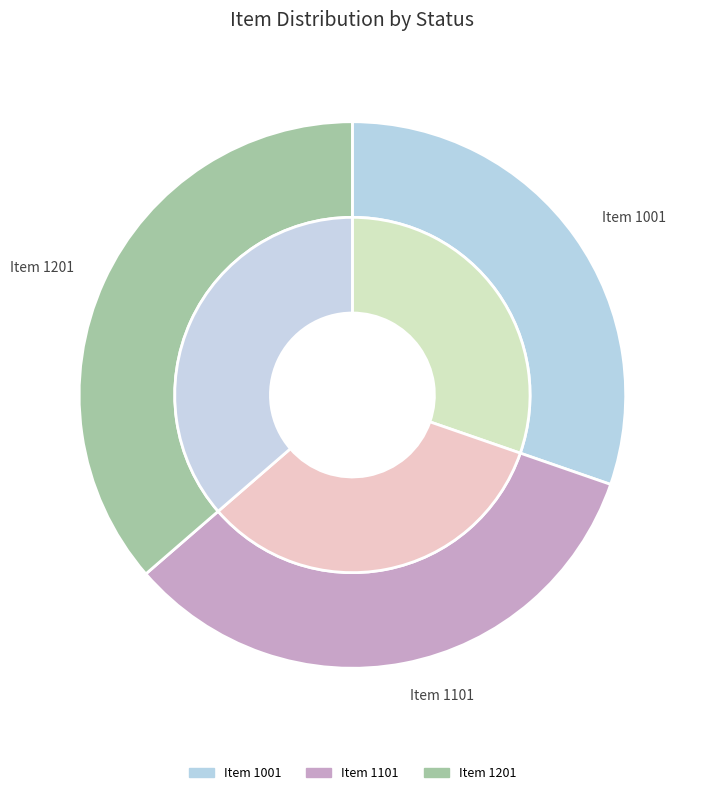

What portion of the pie excludes id=3 (item 1201)?

63.6%